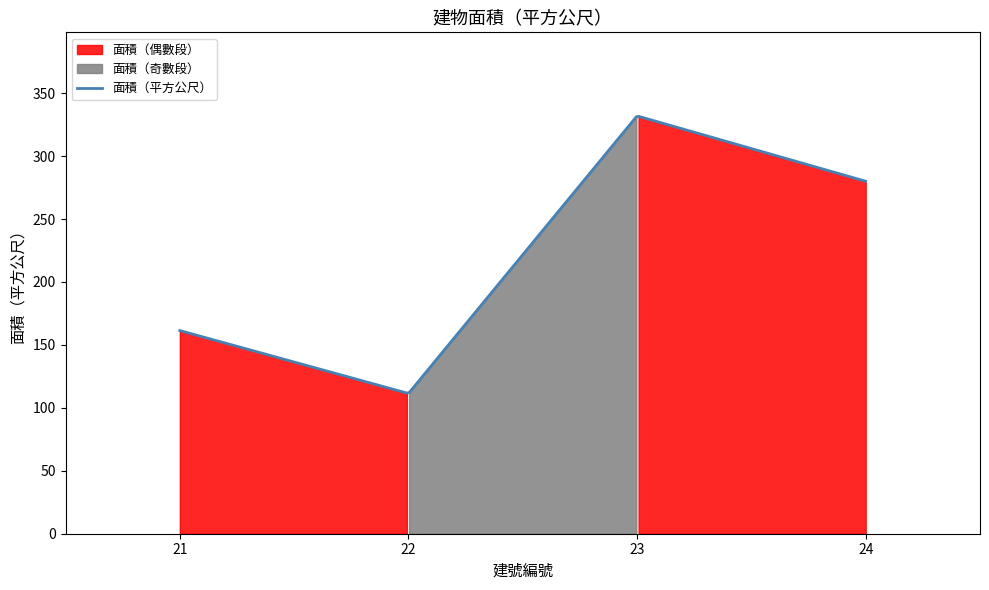

At which label is the value closest to 221?

24